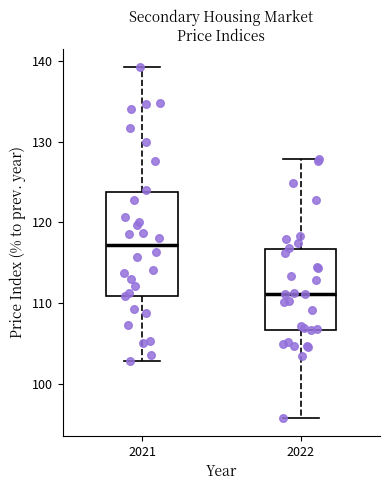

Reading left to right, transcribe this box plot: for each box, give where its median line is, the range the box spans, and where its two whiskers end, as read against the y-axis. The values are not printed on the chart, so give them approximately, as read against the axis.

2021: median 117, box 111 to 124, whiskers 103 to 139
2022: median 111, box 107 to 117, whiskers 96 to 128